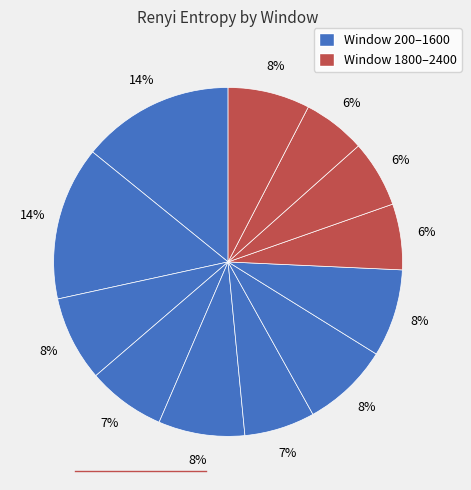

How many segments does this pie chart have?

12